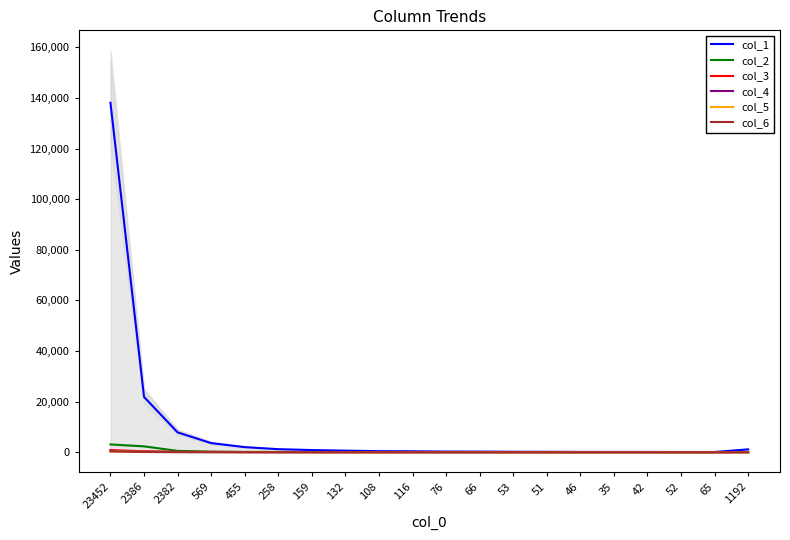

At which category does col_1 reach its first local valley?

65